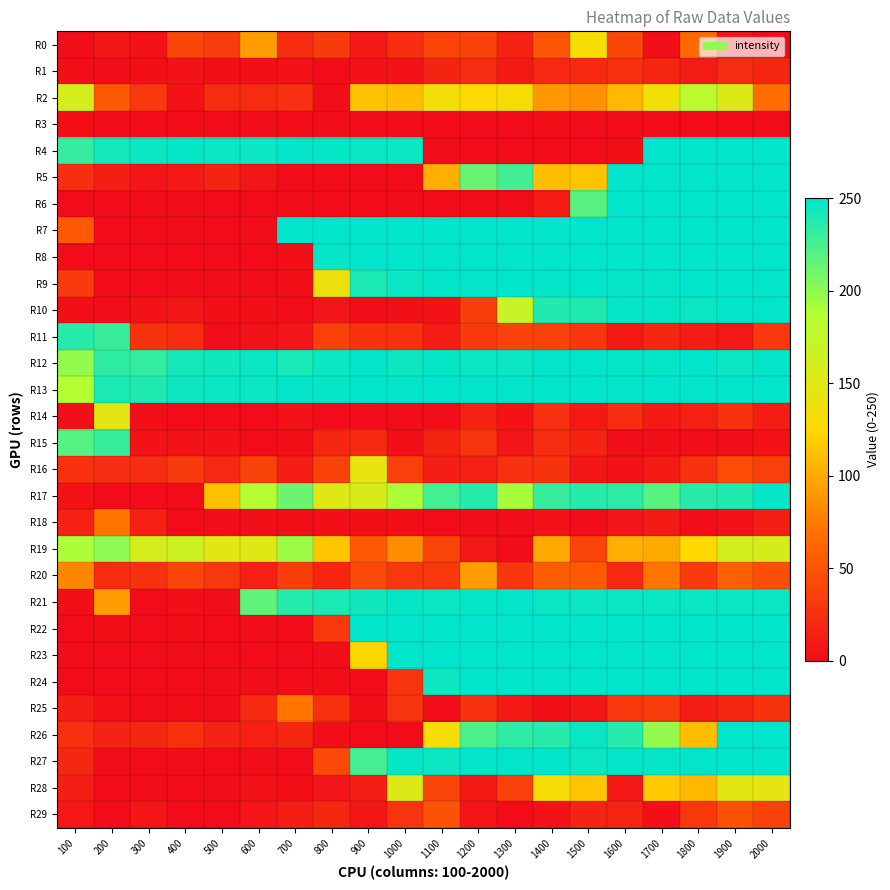

Which series has the largest total across all categories?

R13